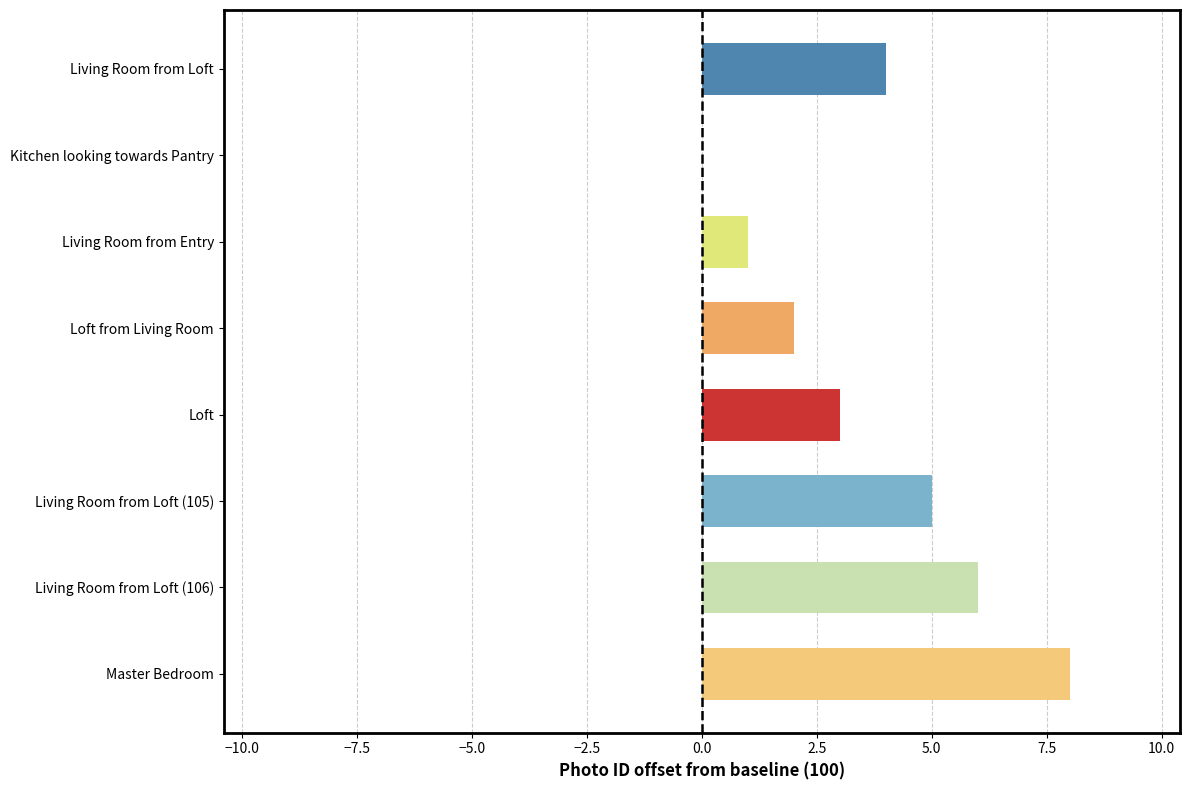

What is the sum of the values at Living Room from Loft (106) and Living Room from Entry?

7